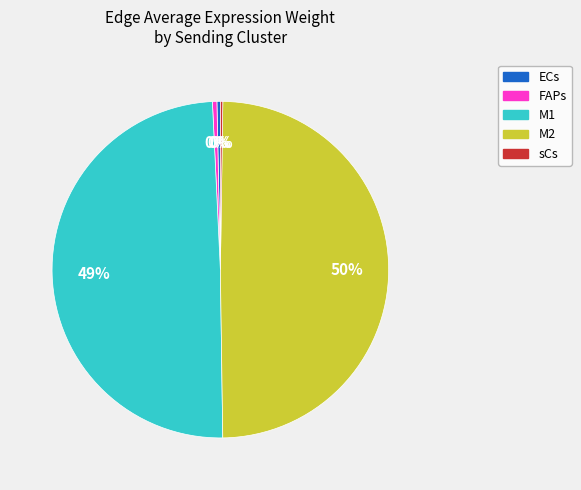

The ECs slice represents 0% of the pie. True or false?

True